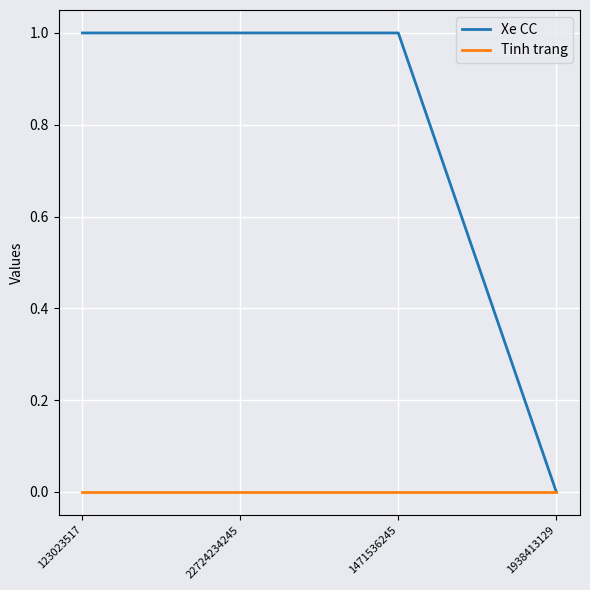

Is the value of Xe CC at 22724234245 greater than the value of Tinh trang at 1471536245?

Yes